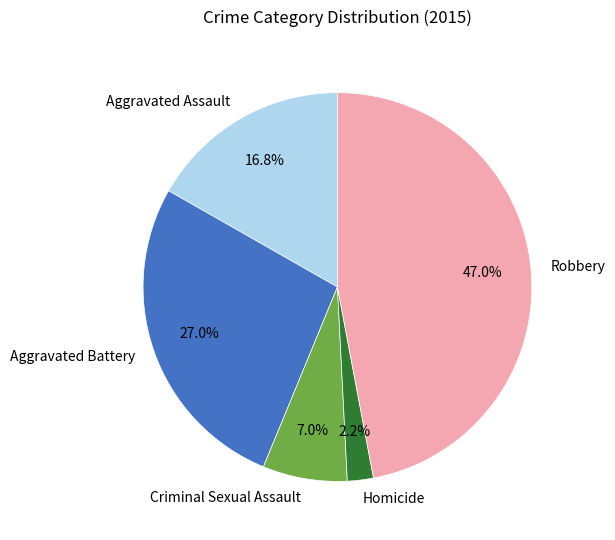

Does any single category account for the majority?

No